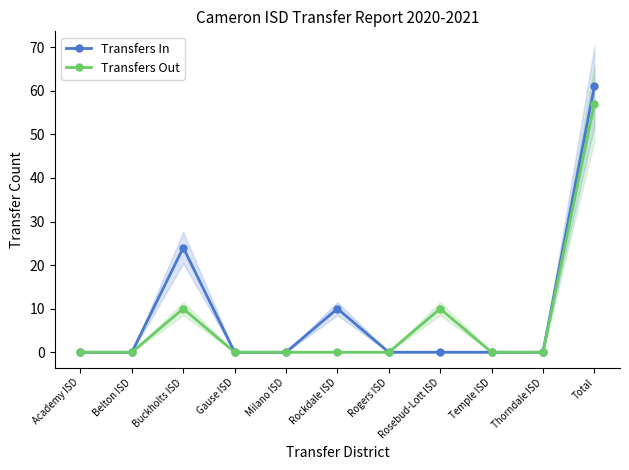

True or false: Transfers Out has more than 2 points higher than both neighbors.

False